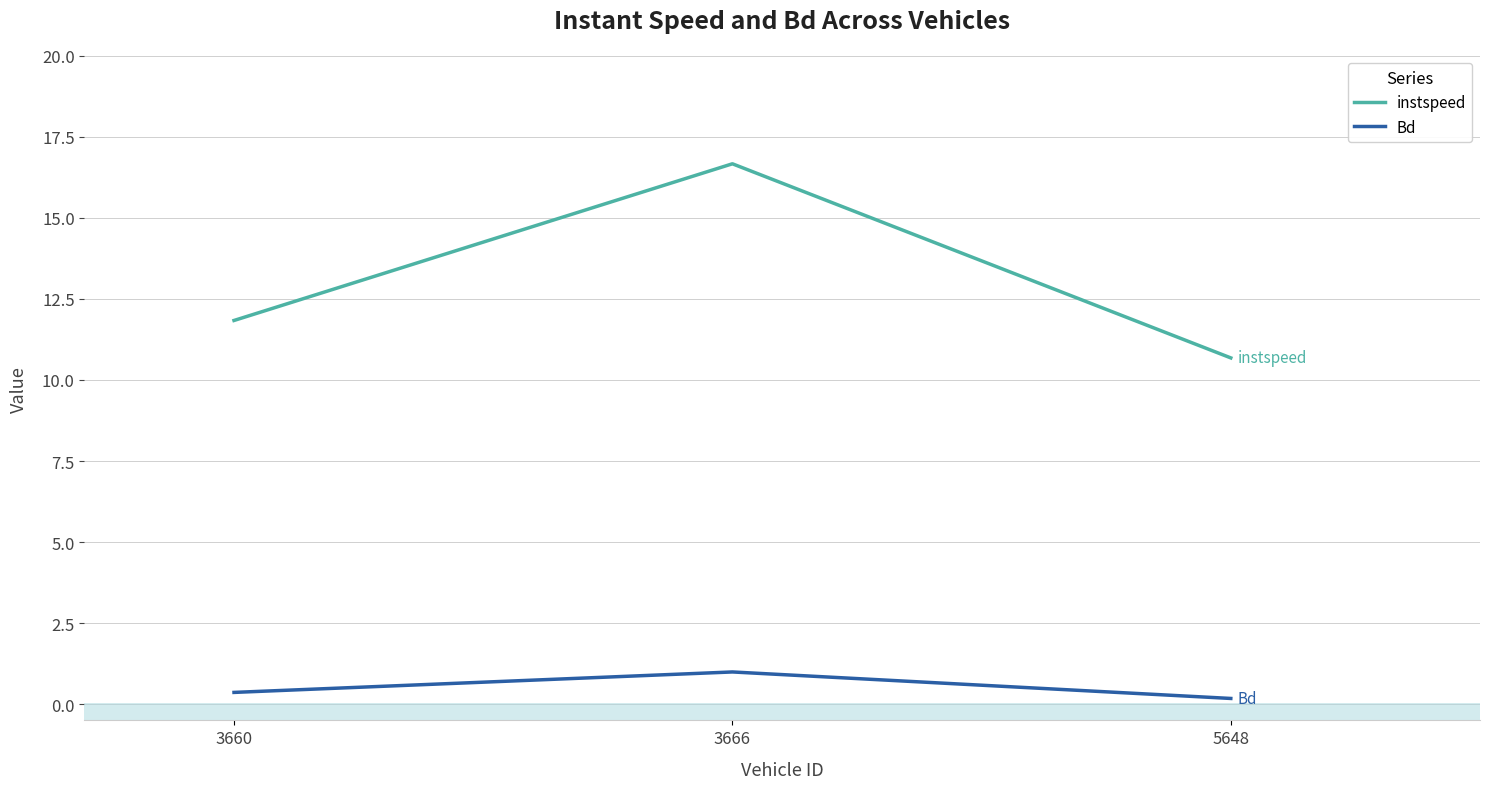

Reading right to left, extract all data points from this chart.

instspeed: 5648=10.7	3666=16.7	3660=11.8
Bd: 5648=0.2	3666=1.0	3660=0.4